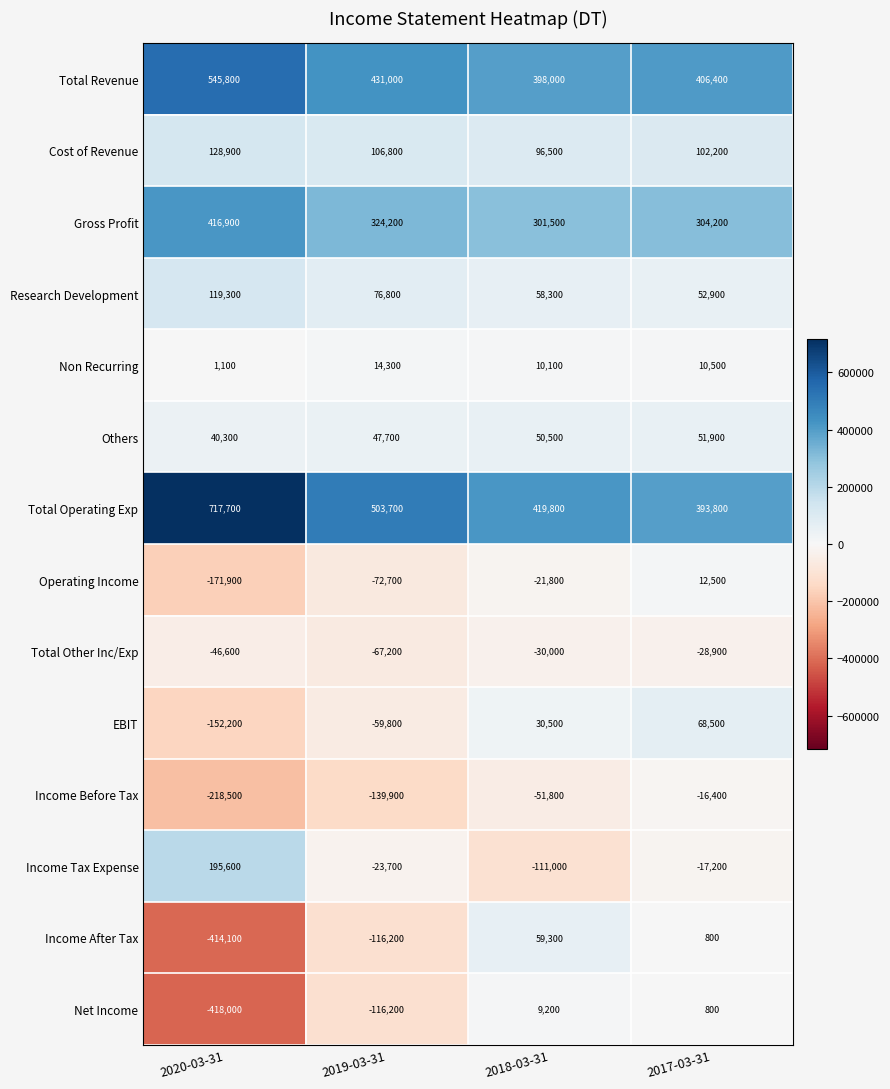

At which category is the sum across all series the highest?

2017-03-31